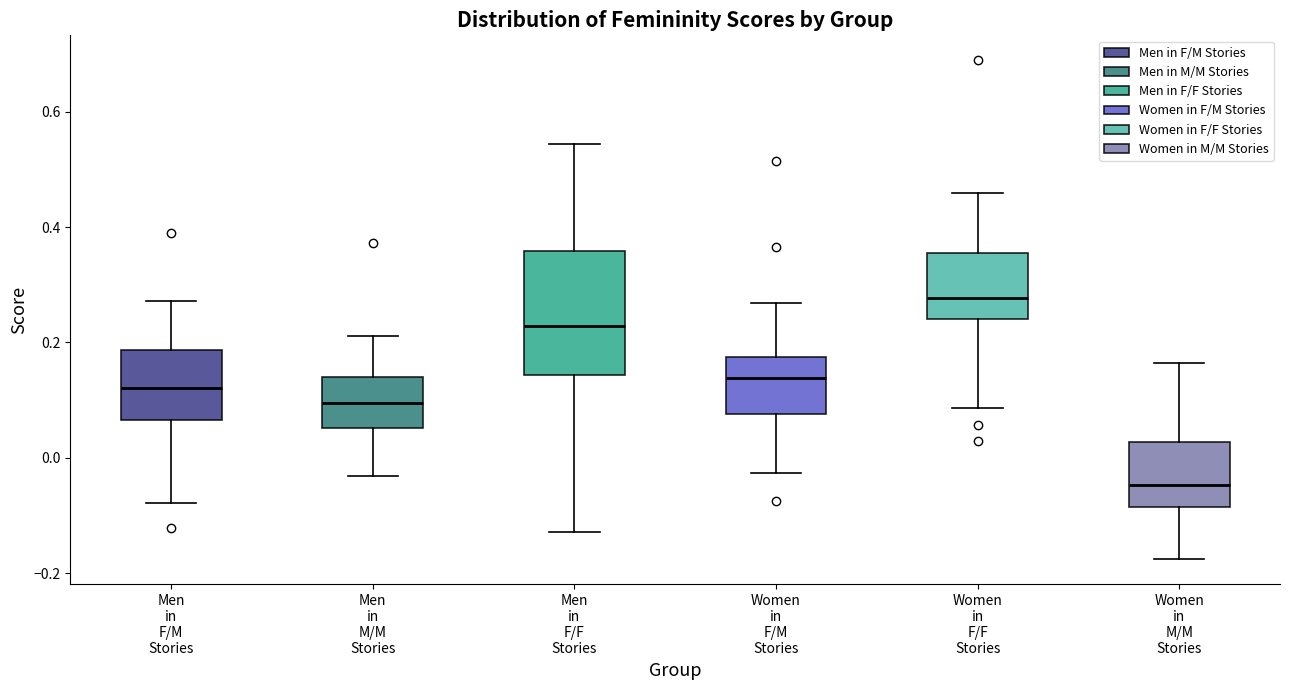

Reading left to right, transcribe this box plot: for each box, give where its median line is, the range the box spans, and where its two whiskers end, as read against the y-axis. The values are not printed on the chart, so give them approximately, as read against the axis.

Men in F/M Stories: median 0.12, box 0.06 to 0.18, whiskers -0.08 to 0.28
Men in M/M Stories: median 0.10, box 0.06 to 0.14, whiskers -0.04 to 0.22
Men in F/F Stories: median 0.22, box 0.14 to 0.36, whiskers -0.12 to 0.54
Women in F/M Stories: median 0.14, box 0.08 to 0.18, whiskers -0.02 to 0.26
Women in F/F Stories: median 0.28, box 0.24 to 0.36, whiskers 0.08 to 0.46
Women in M/M Stories: median -0.04, box -0.08 to 0.02, whiskers -0.18 to 0.16